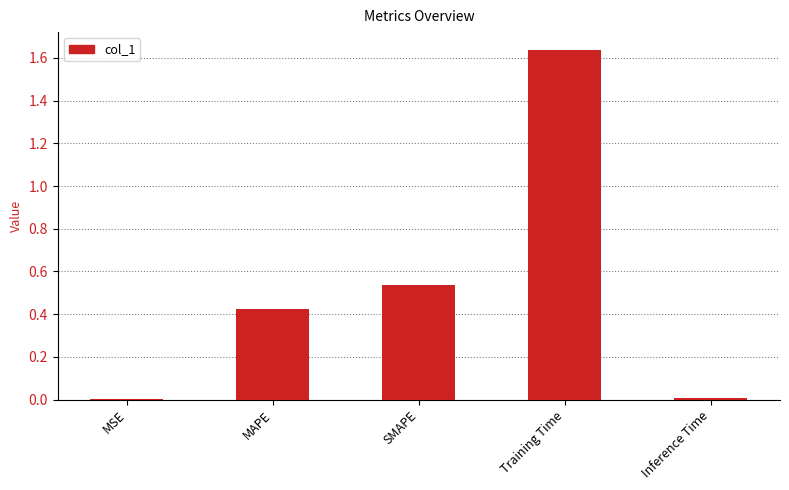

What is the sum of all values?

2.6